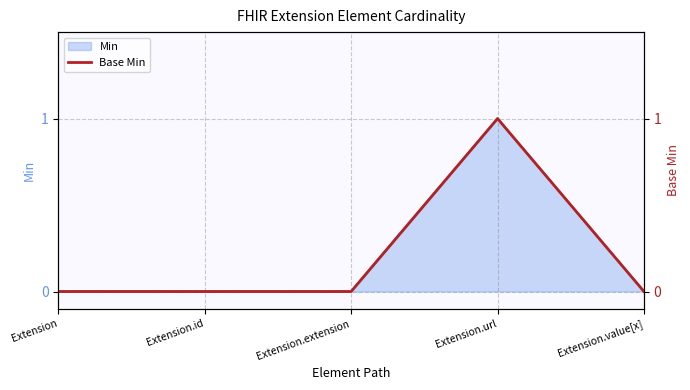

Is it true that the value at Extension.url is 1?

True